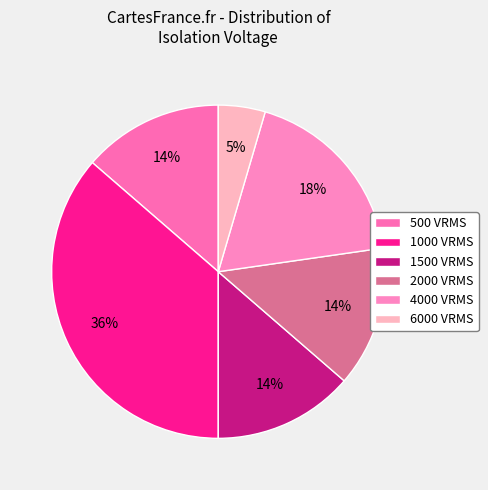

Count the number of slices in the pie.

6